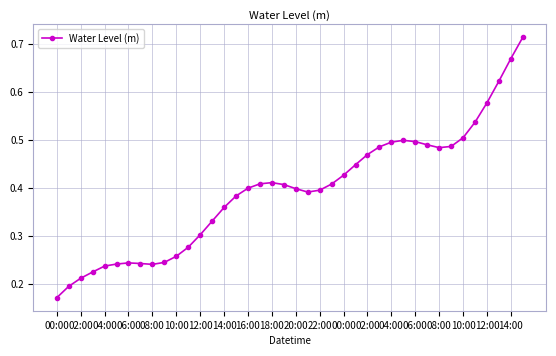

True or false: there are more than 2 points higher than both neighbors.

True